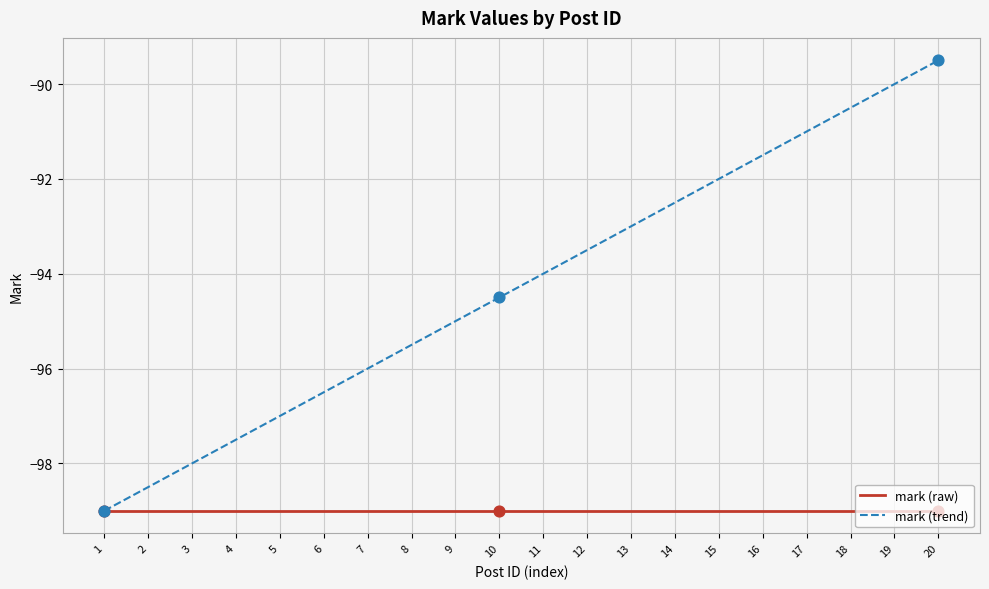

At which category is the sum across all series the highest?

20